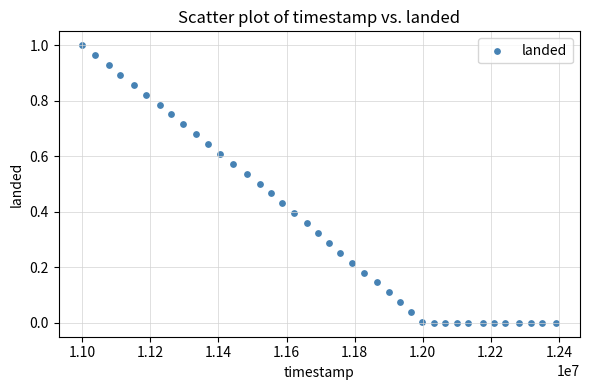

What is the range of X values (max minus min)?

1392684.0